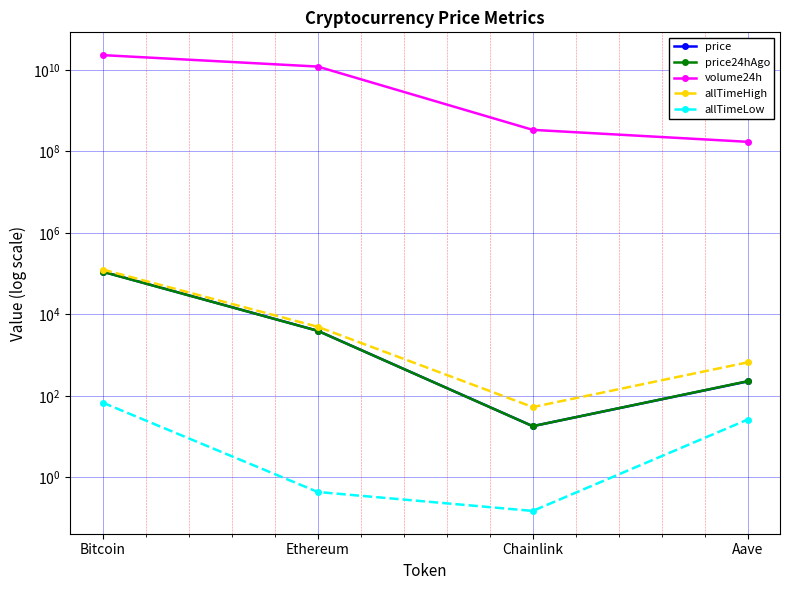

Which has a higher value, Chainlink or Aave?

Aave